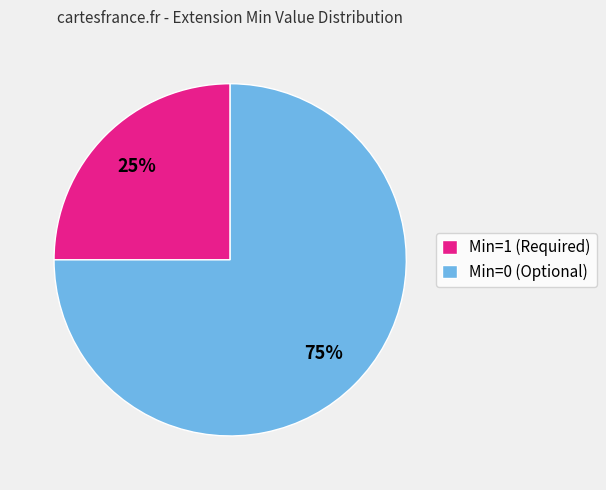

Is it true that Min=0 (Optional) is 62% of the pie?

False